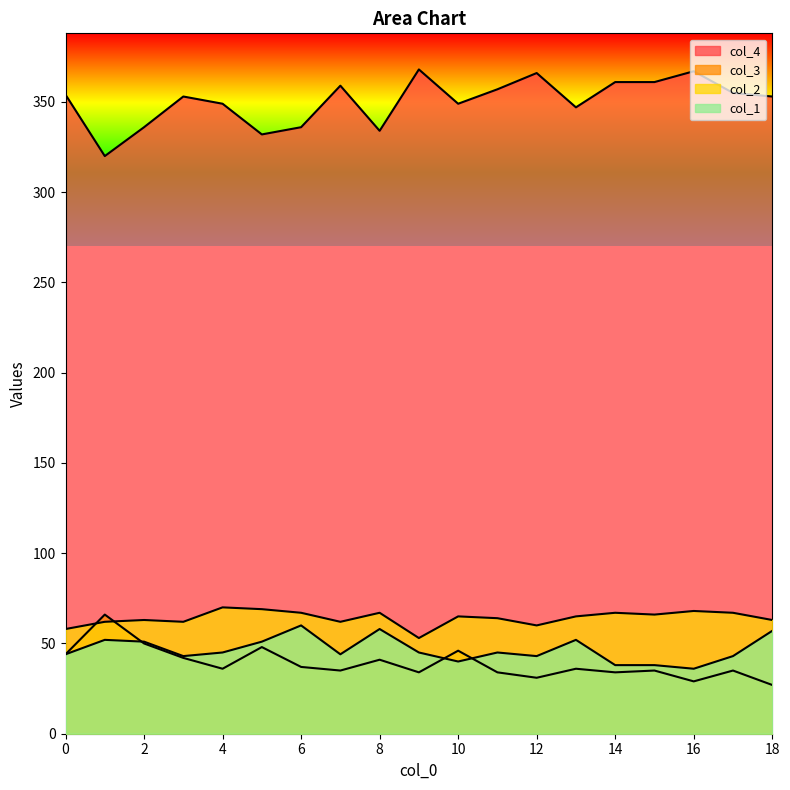

Reading right to left, list all the values displayed in this chart.

col_4: 353	355	367	361	361	347	366	357	349	368	334	359	336	332	349	353	336	320	354
col_3: 27	35	29	35	34	36	31	34	46	34	41	35	37	48	36	42	50	66	44
col_2: 63	67	68	66	67	65	60	64	65	53	67	62	67	69	70	62	63	62	58
col_1: 57	43	36	38	38	52	43	45	40	45	58	44	60	51	45	43	51	52	44